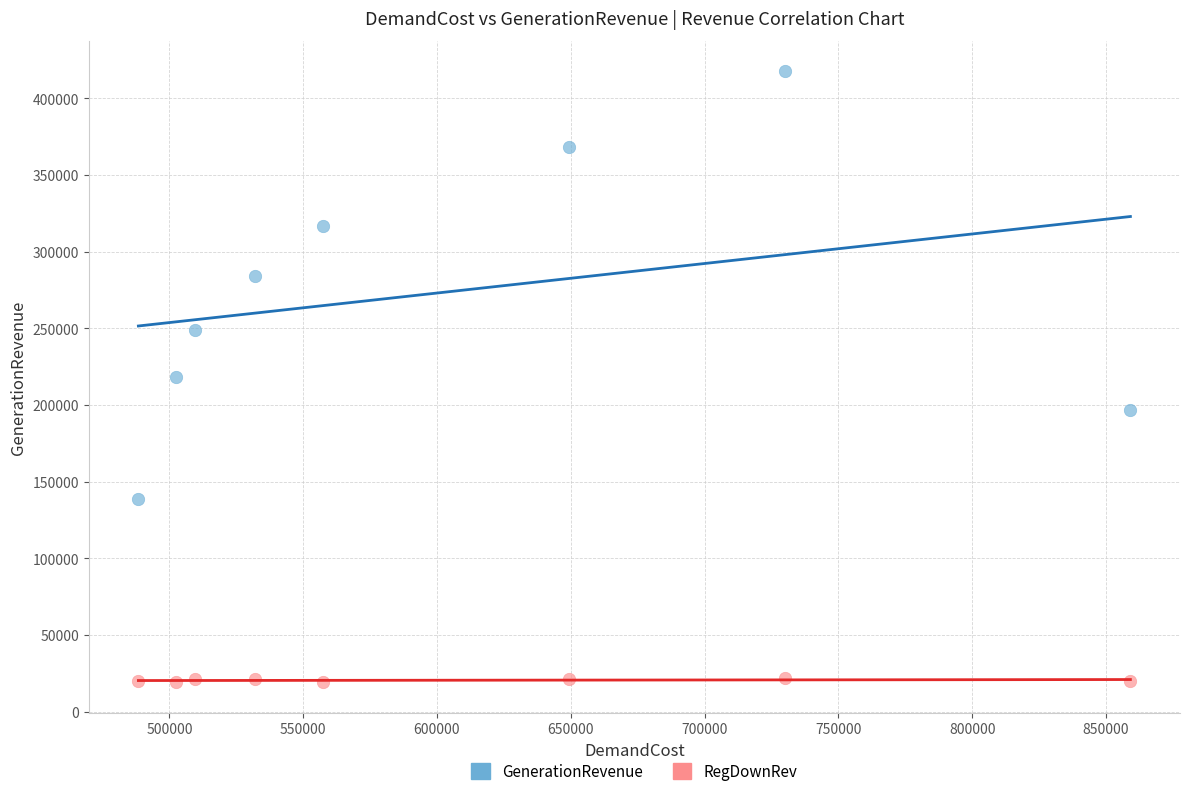

In the GenerationRevenue series, what Y value is closest to 278207?

284115.6